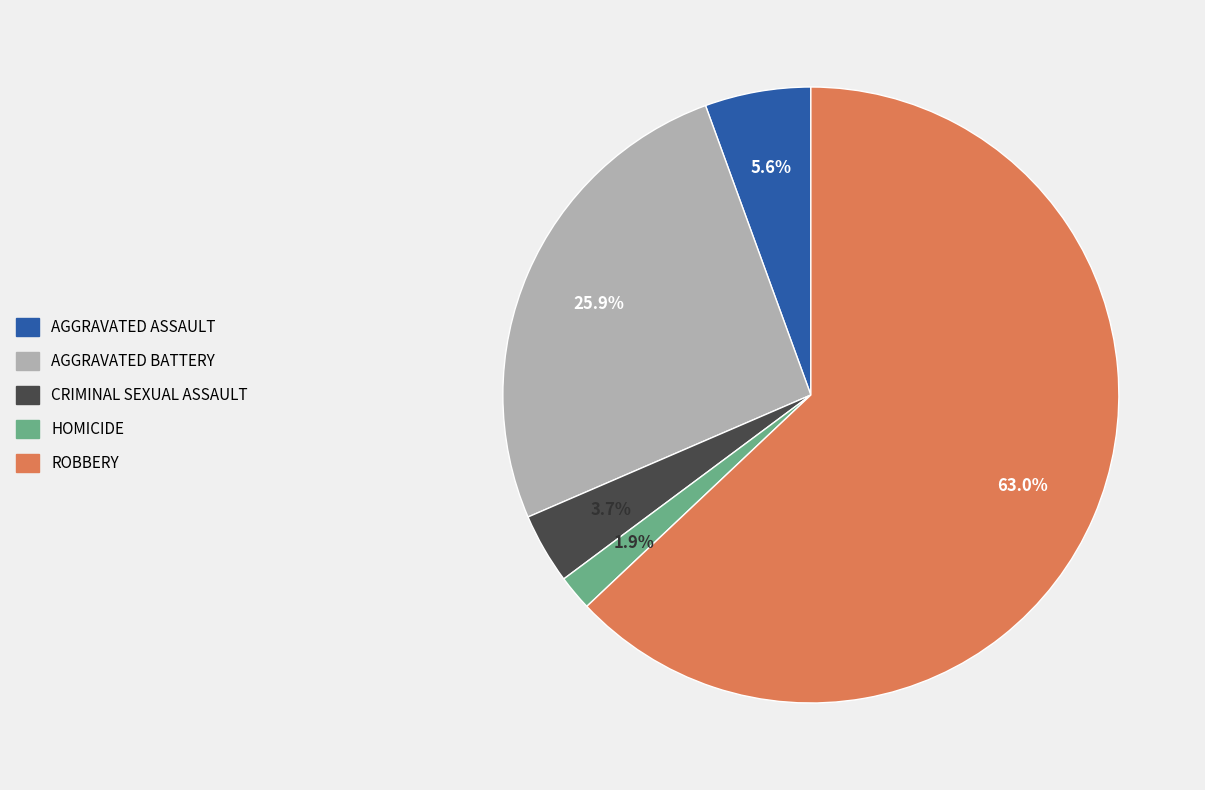

Is there a majority slice in this chart?

Yes